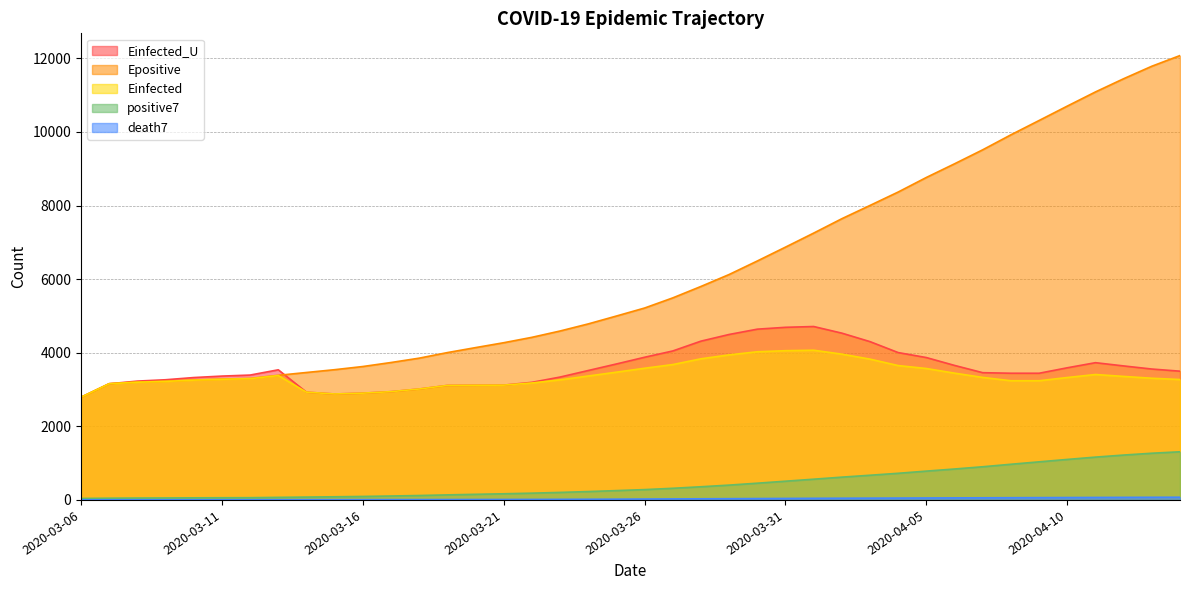

True or false: Epositive and death7 cross at least once.

False